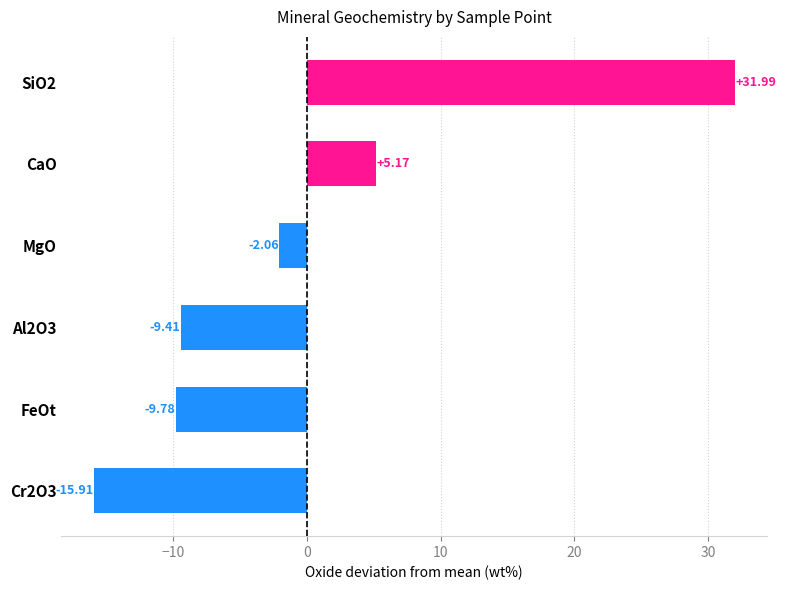

What is the difference between the second highest and minimum values?

21.1